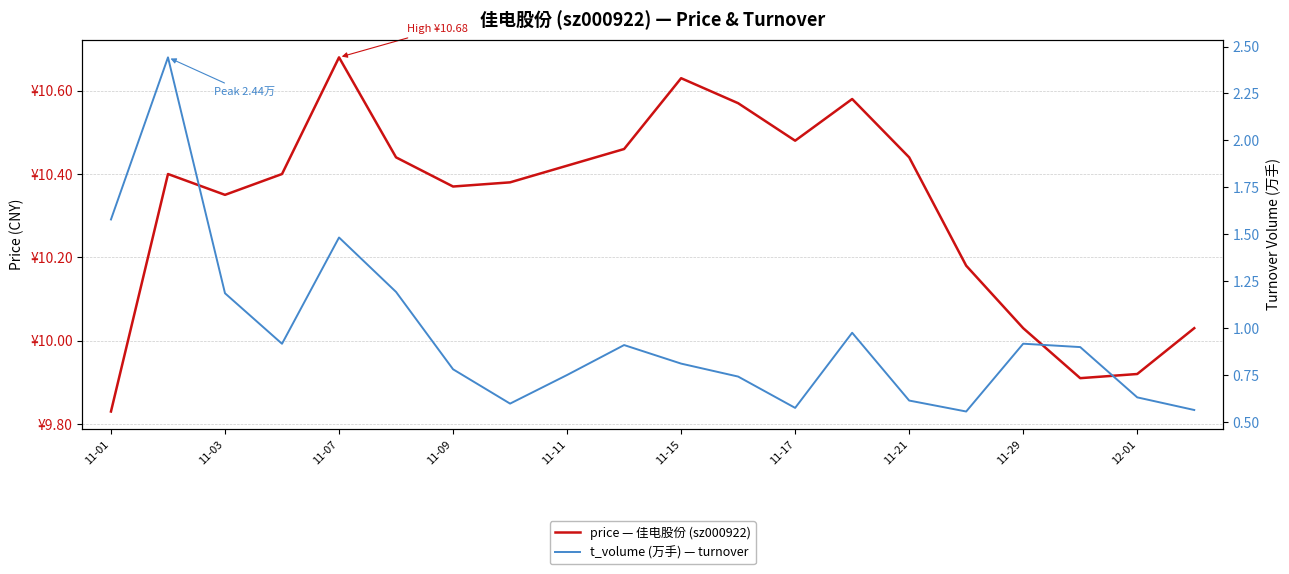

True or false: price — 佳电股份 (sz000922) has more than 2 interior local peaks.

True